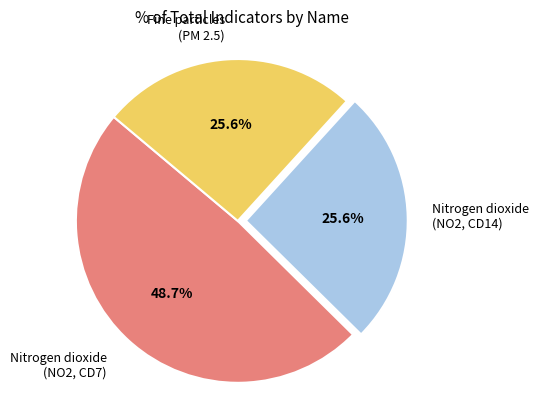

Count the number of slices in the pie.

3